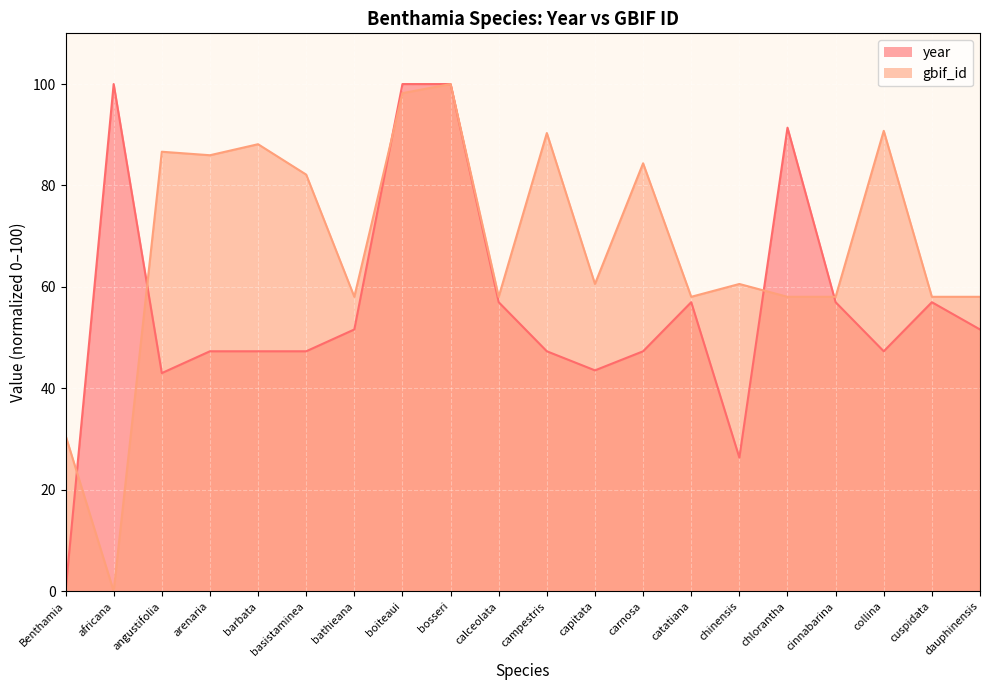

Which category has the highest value in the gbif_id series?

bosseri